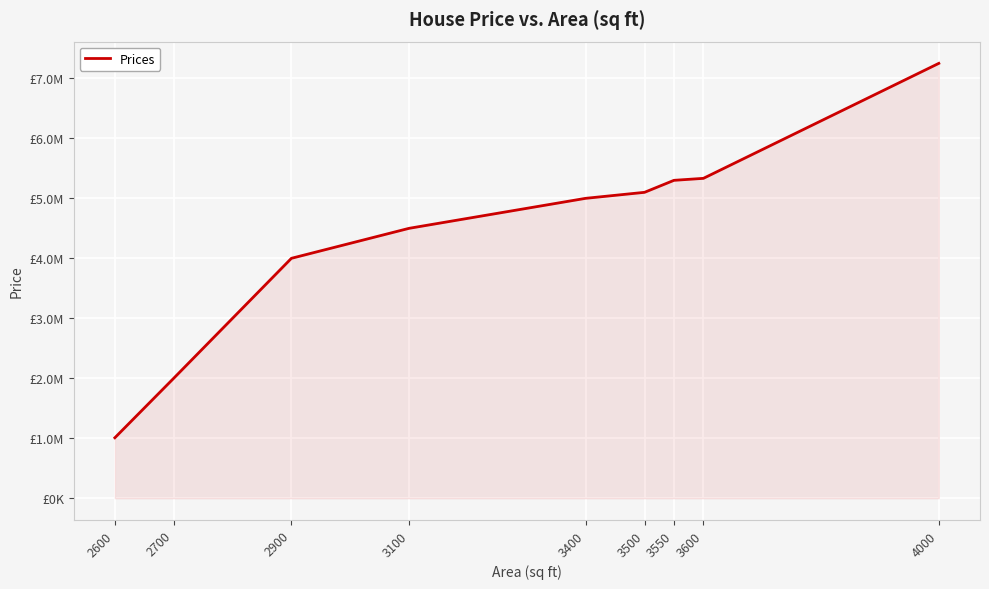

What is the difference between the values at 2700 and 3550?

3300000